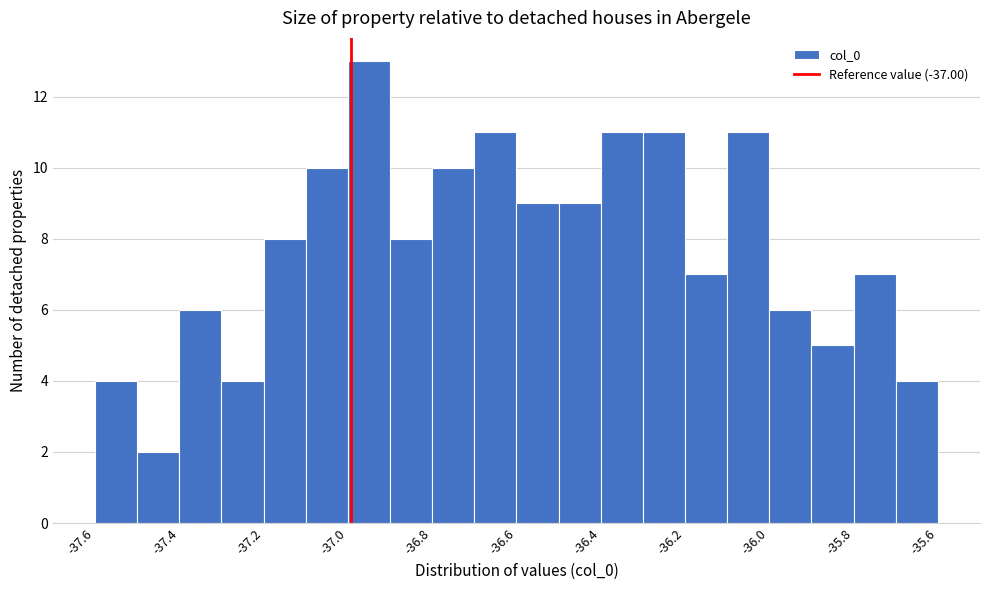

Reading left to right, list every bar in this chart as the range it spans on the x-axis followed by its height. Neither the bar edges nor the heights are printed on the chart, so give them approximately, as read against the axes.

-37.60 to -37.50: 4
-37.50 to -37.40: 2
-37.40 to -37.30: 6
-37.30 to -37.20: 4
-37.20 to -37.10: 8
-37.10 to -37.00: 10
-37.00 to -36.90: 13
-36.90 to -36.80: 8
-36.80 to -36.70: 10
-36.70 to -36.60: 11
-36.60 to -36.50: 9
-36.50 to -36.42: 9
-36.42 to -36.32: 11
-36.32 to -36.22: 11
-36.22 to -36.12: 7
-36.12 to -36.02: 11
-36.02 to -35.92: 6
-35.92 to -35.82: 5
-35.82 to -35.72: 7
-35.72 to -35.62: 4